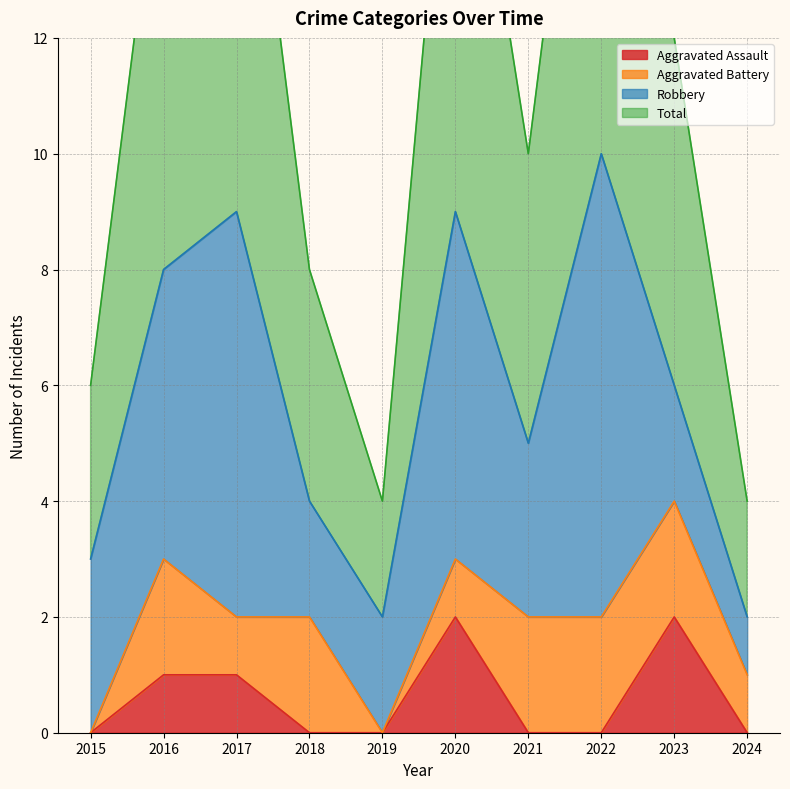

Which category has the lowest value in the Total series?

2019